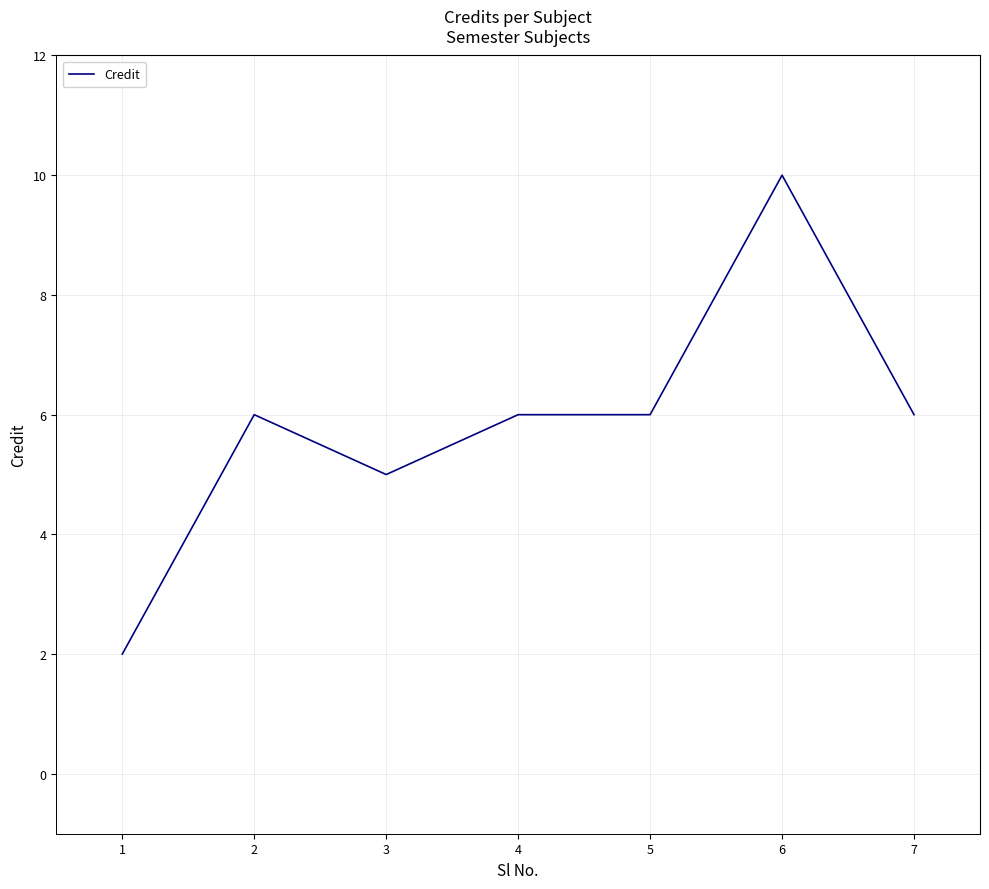

What is the change in value from 3 to 4?

+1